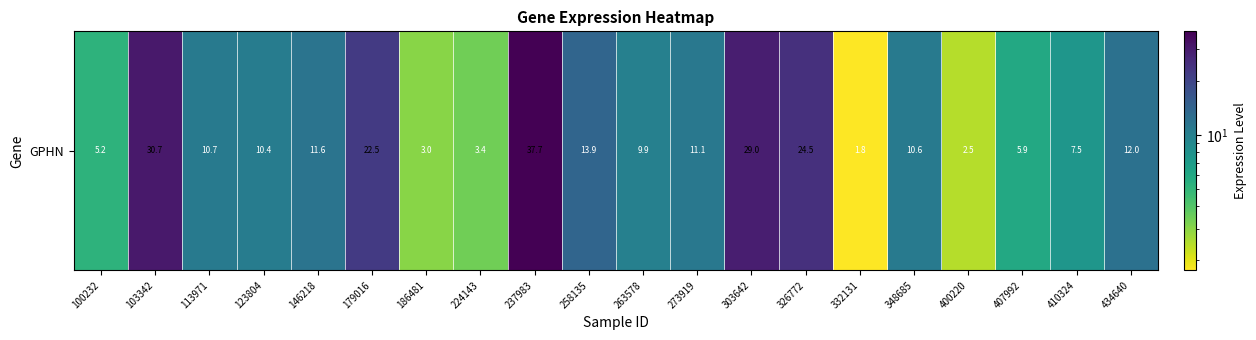

What is the difference between the second highest and second lowest values?

28.2